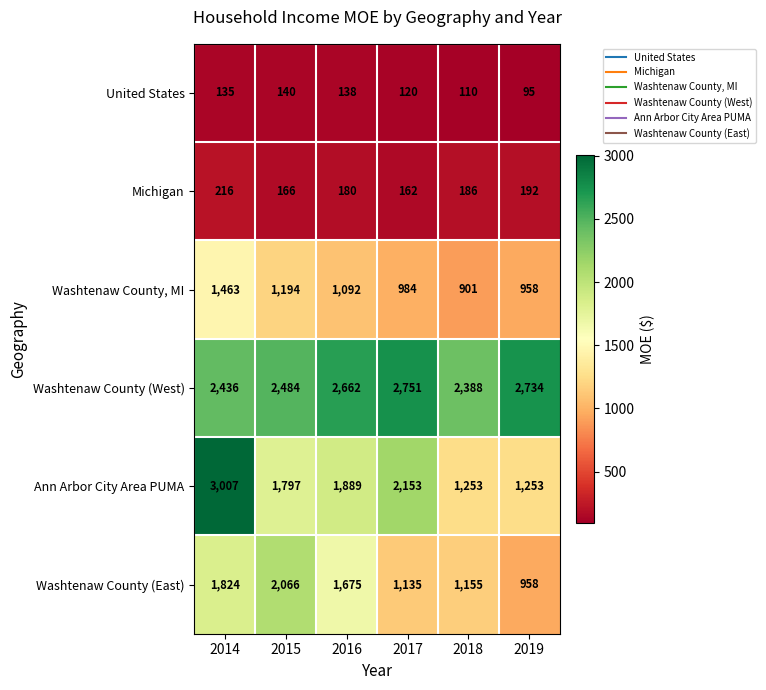

Which series has the largest range (max minus min)?

Ann Arbor City Area PUMA